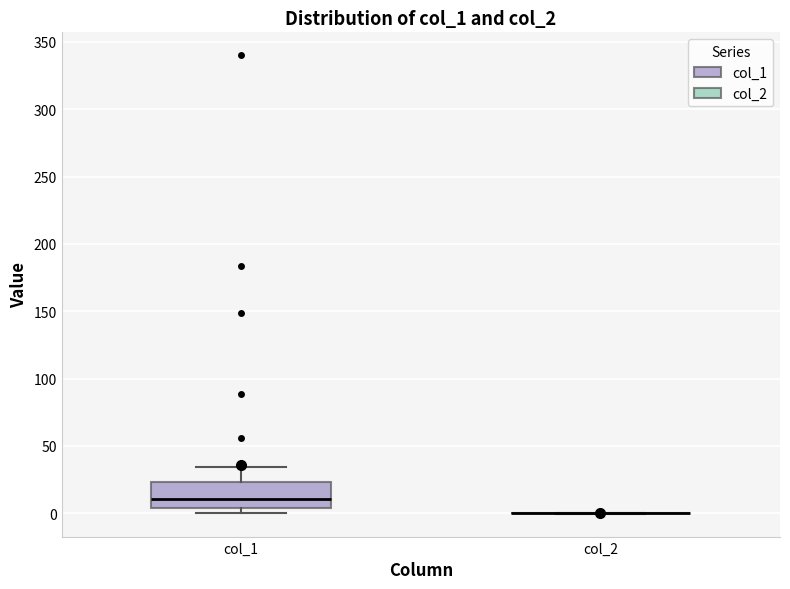

Reading left to right, read every box against the y-axis: the position of its median line, the range the box covers, and the ends of its whiskers. The values are not printed on the chart, so give them approximately, as read against the axis.

col_1: median 10, box 5 to 25, whiskers 0 to 35
col_2: box collapsed to a line at 0, whiskers 0 to 0